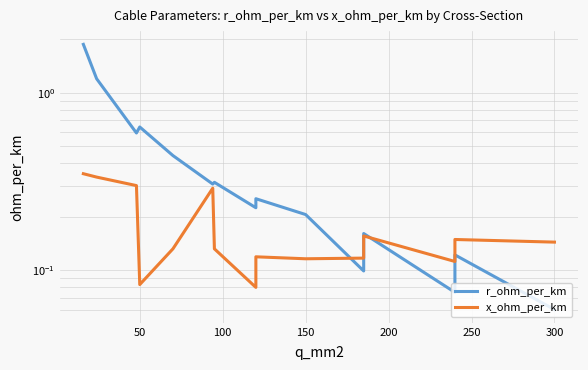

What are all the series names shown in the legend?

r_ohm_per_km, x_ohm_per_km